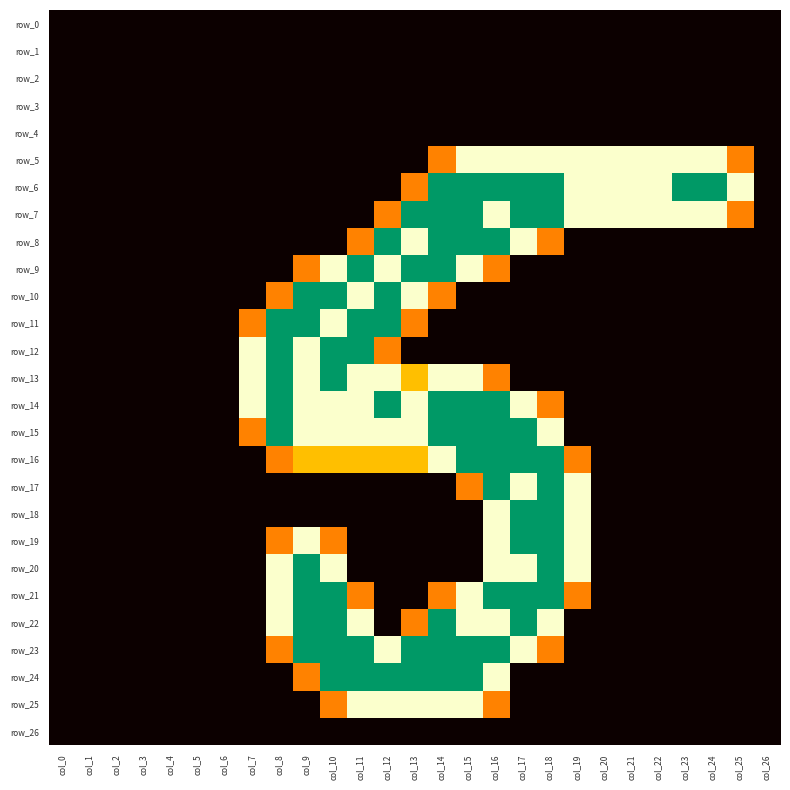

How many categories are shown in the chart?

27